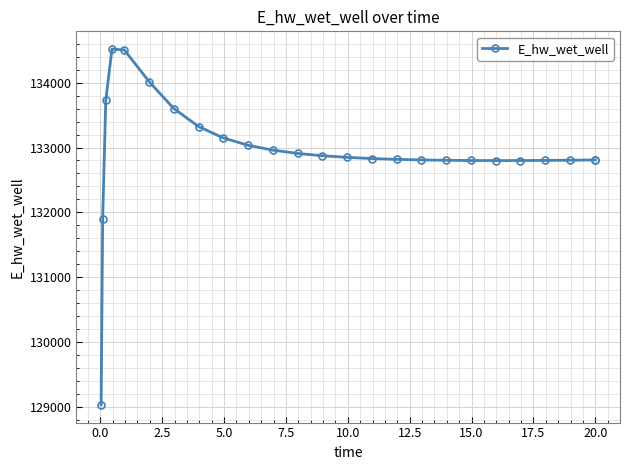

What is the greatest value displayed?

134518.9